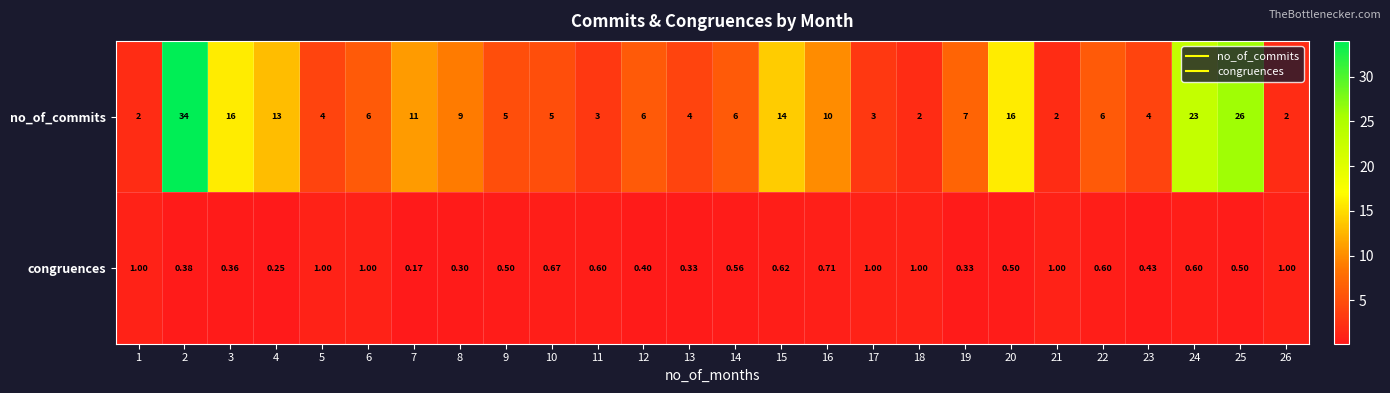

Rank the series by their maximum value, from lowest to highest.

congruences, no_of_commits